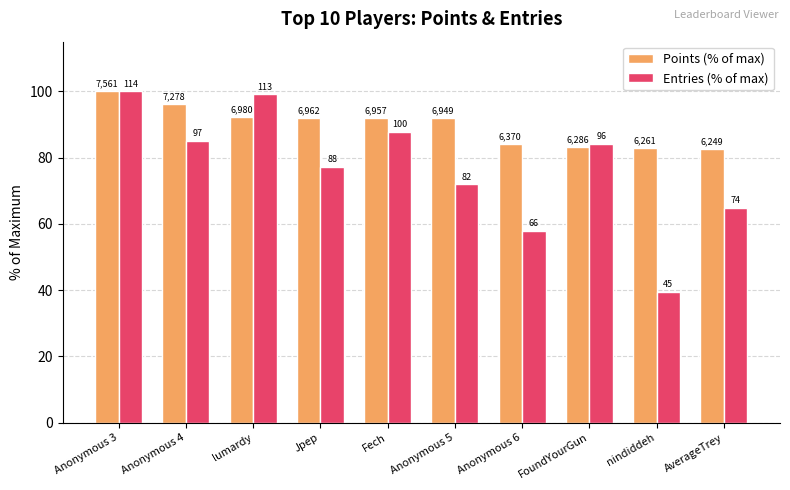

How many bars are there in total?

20